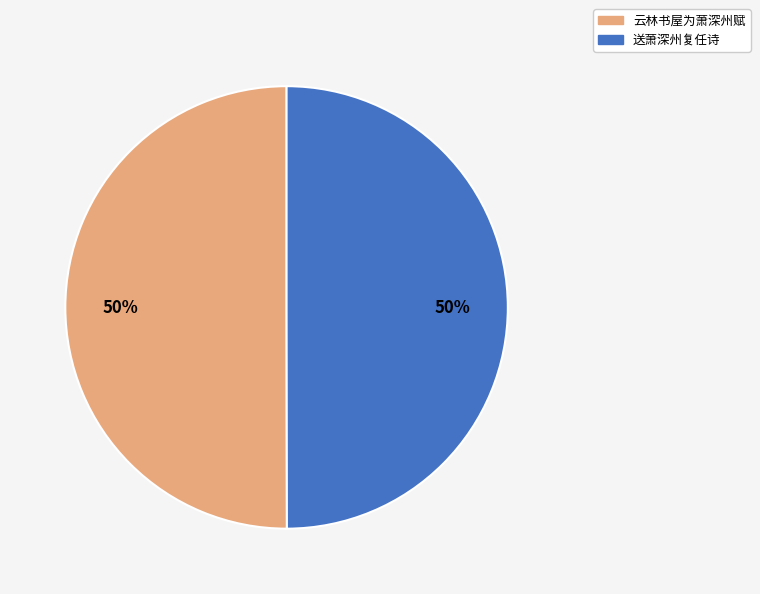

To the nearest percent, what is the average slice percentage?

50%